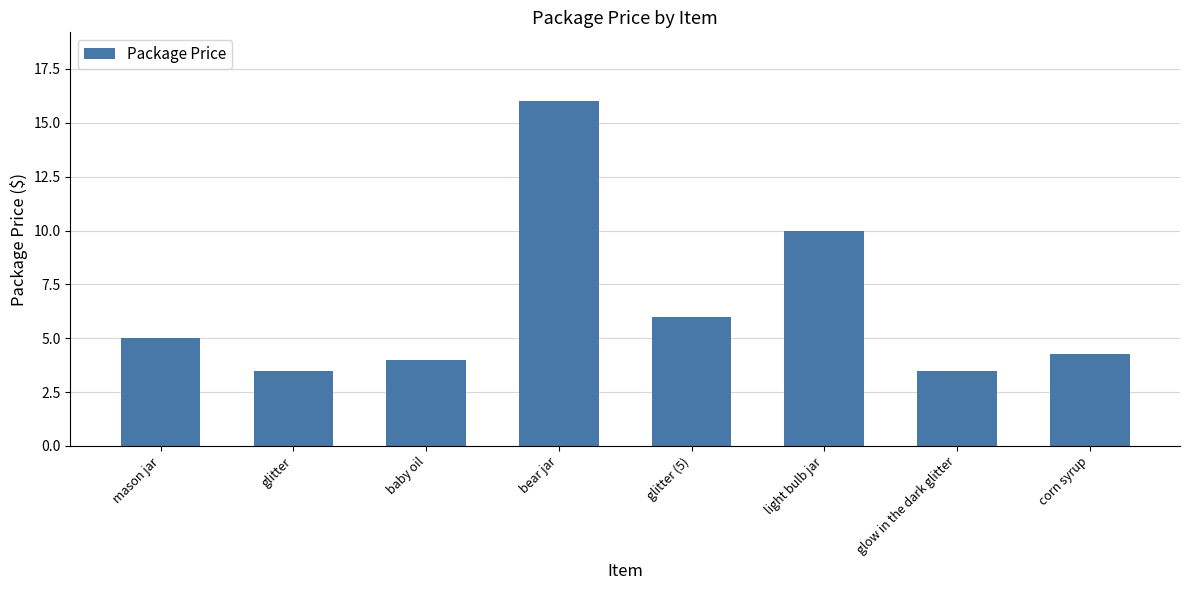

What is the label of the 5th bar from the right?

bear jar